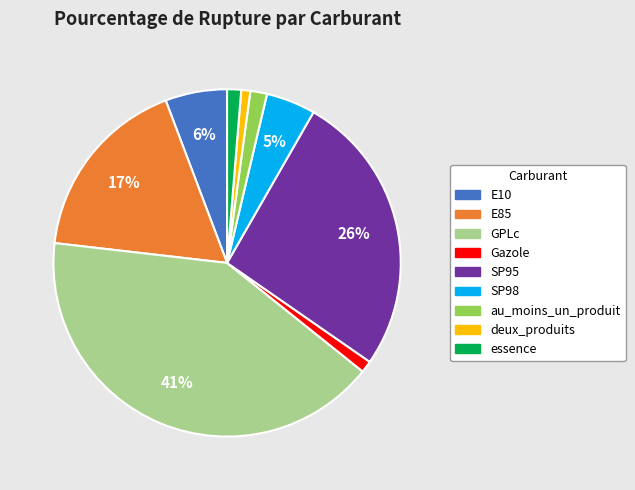

How many segments does this pie chart have?

9